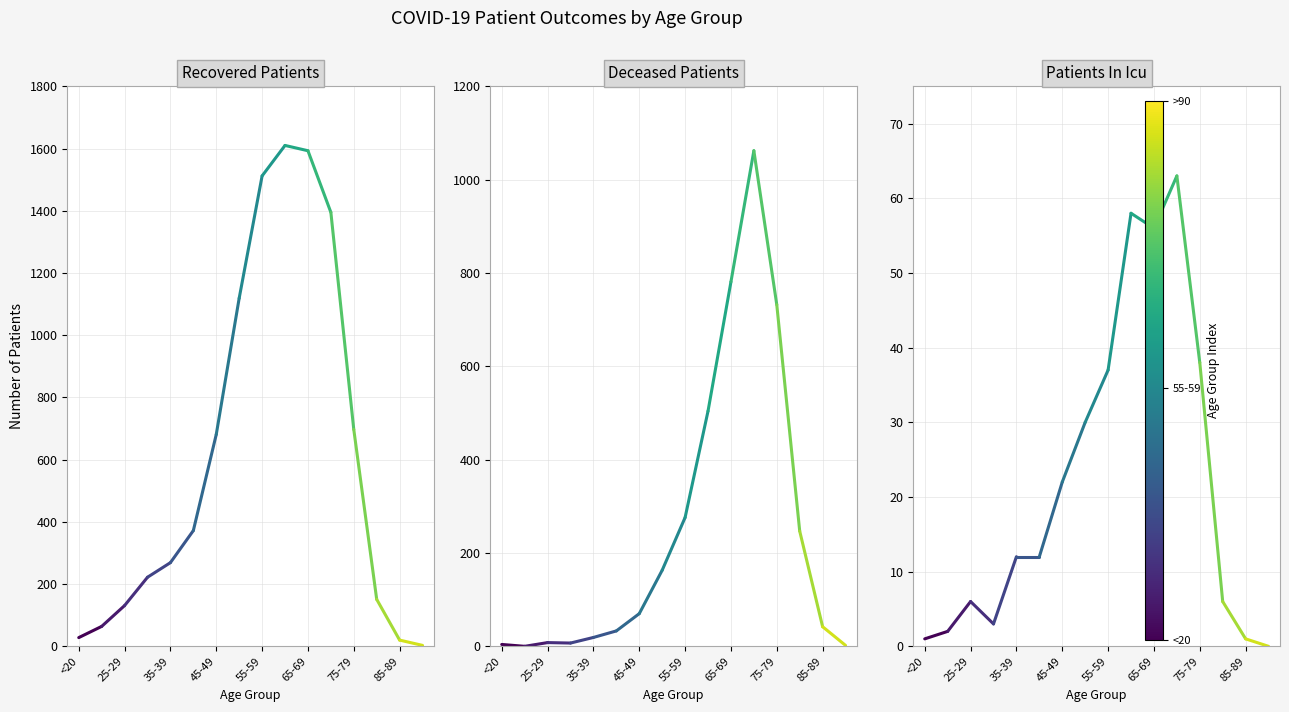

True or false: patients_in_icu has a value of 30 at 45-49.

False